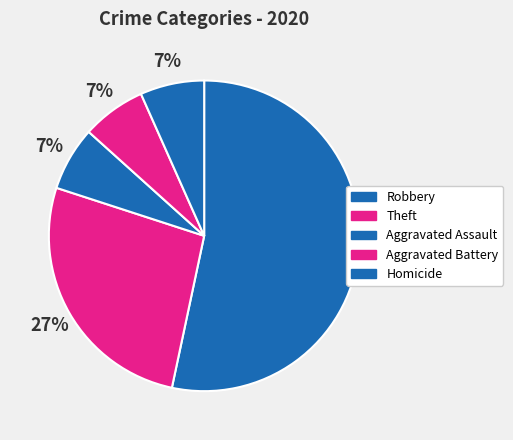

Which slice represents more than half of the pie?

Robbery